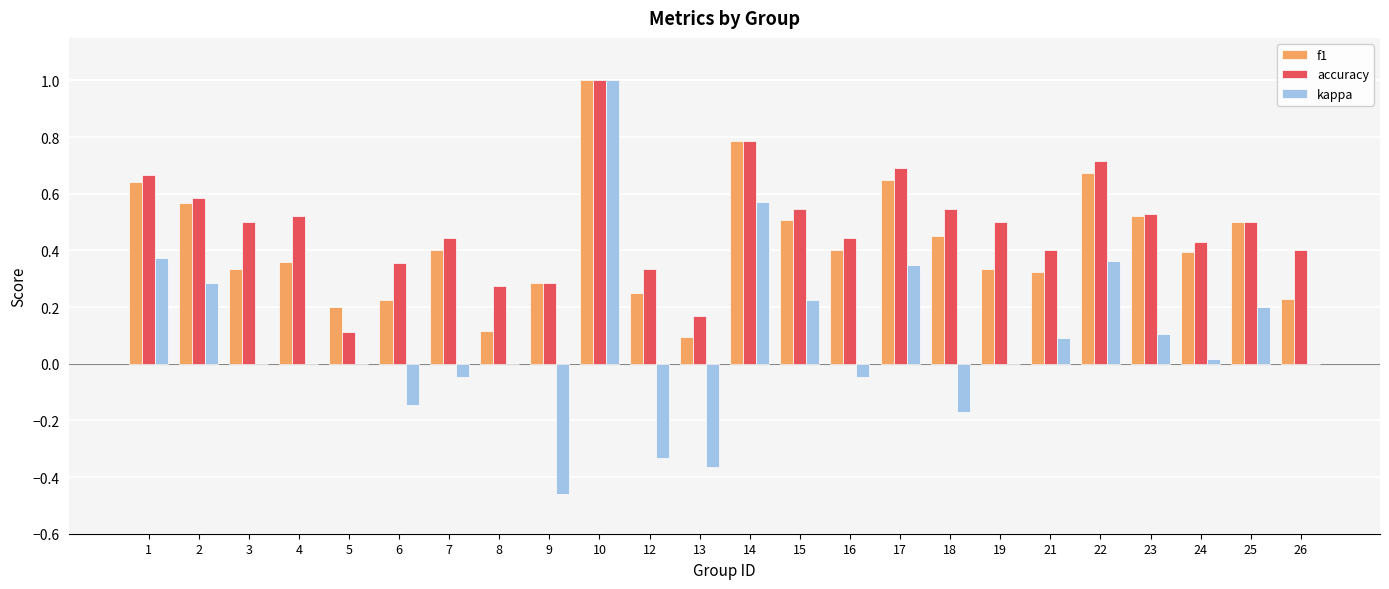

At which category is the sum across all series the highest?

10